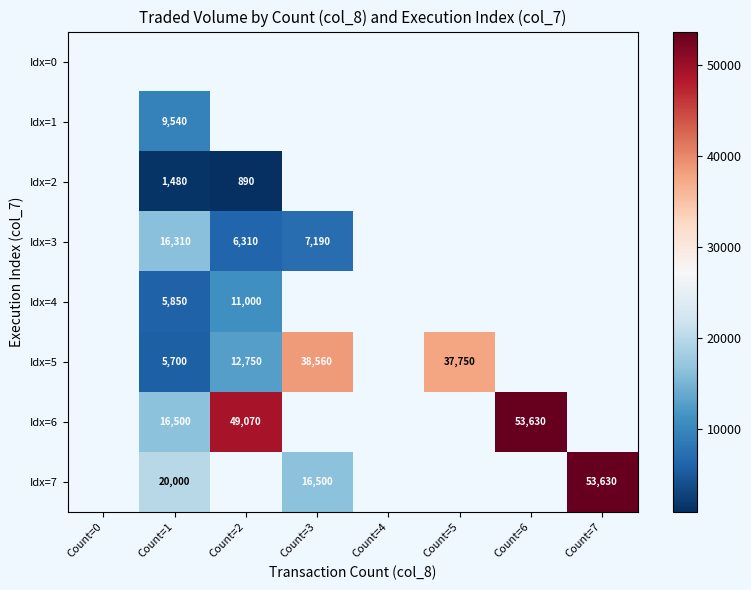

The value of Idx=6 at Count=1 is 9464. True or false?

False